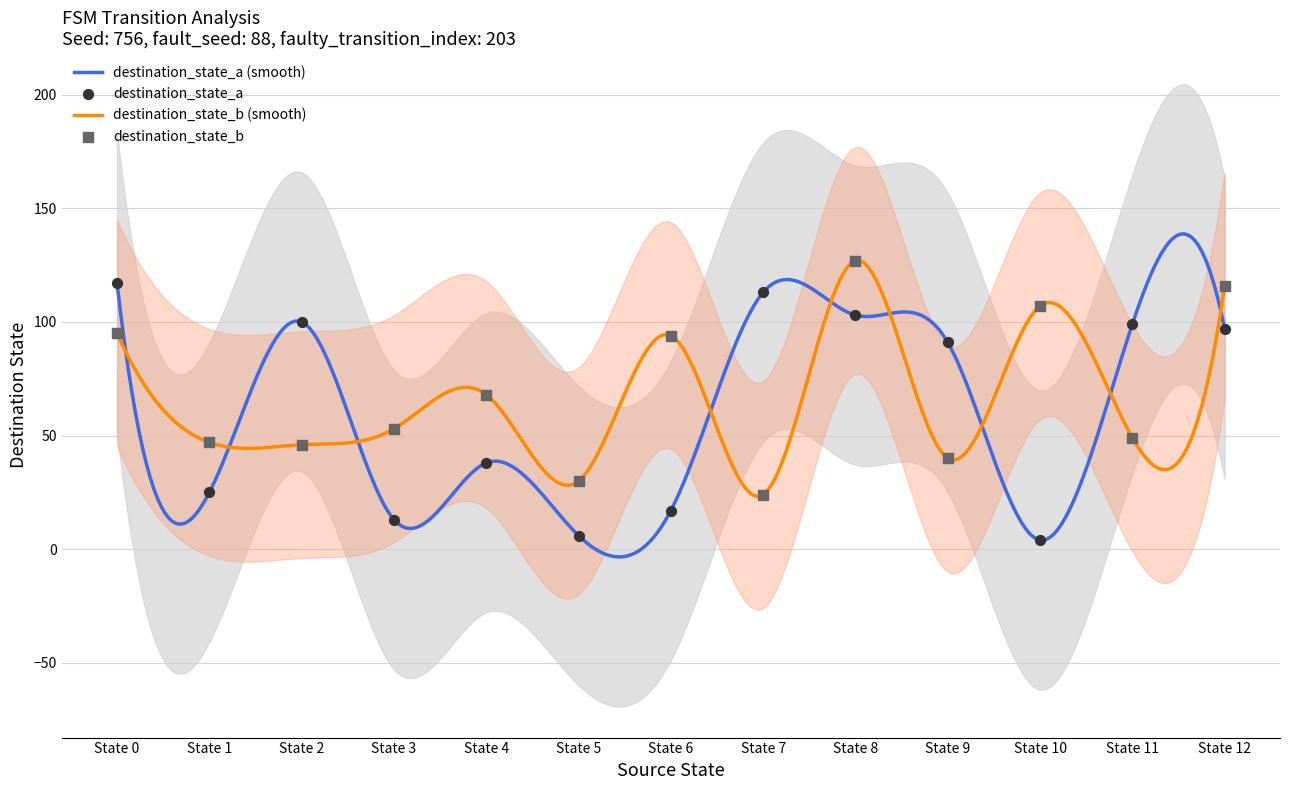

What are all the series names shown in the legend?

destination_state_a, destination_state_b